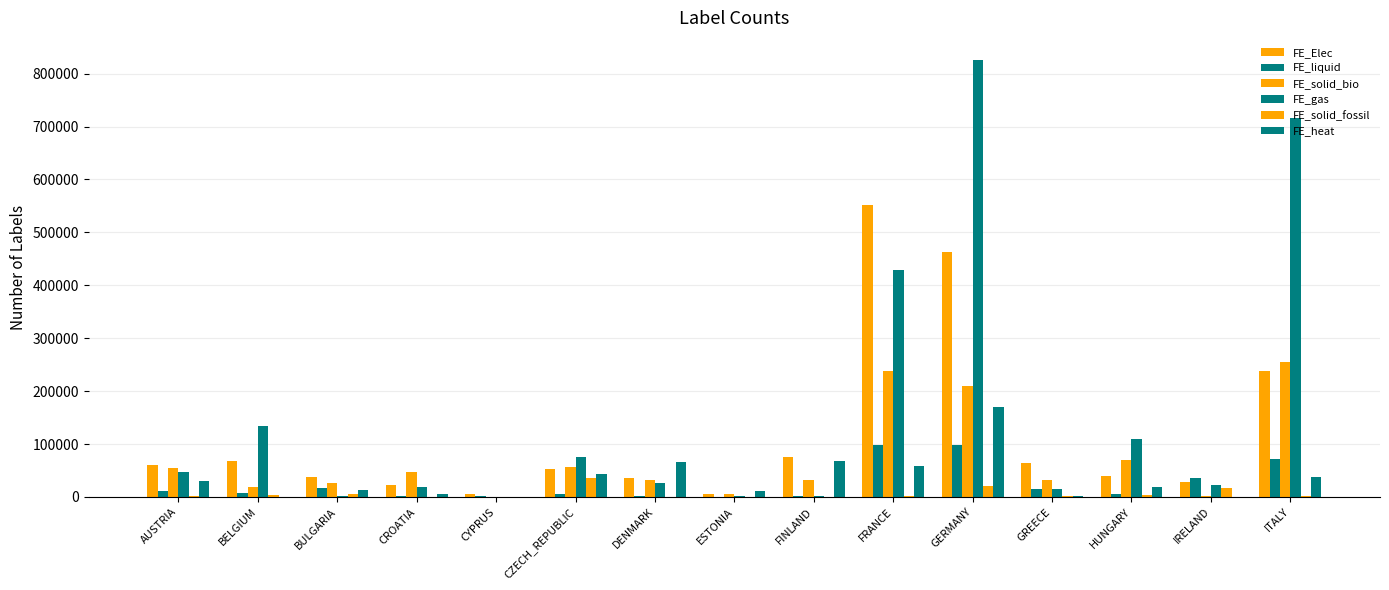

Which series has the widest spread of values?

FE_gas